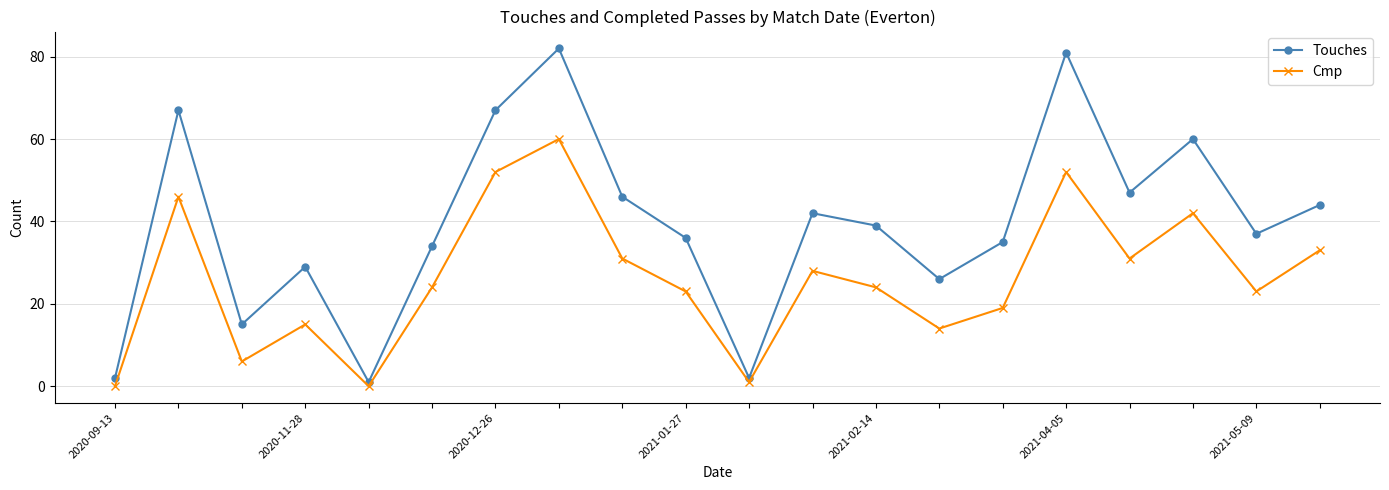

Count the number of data series in this chart.

2